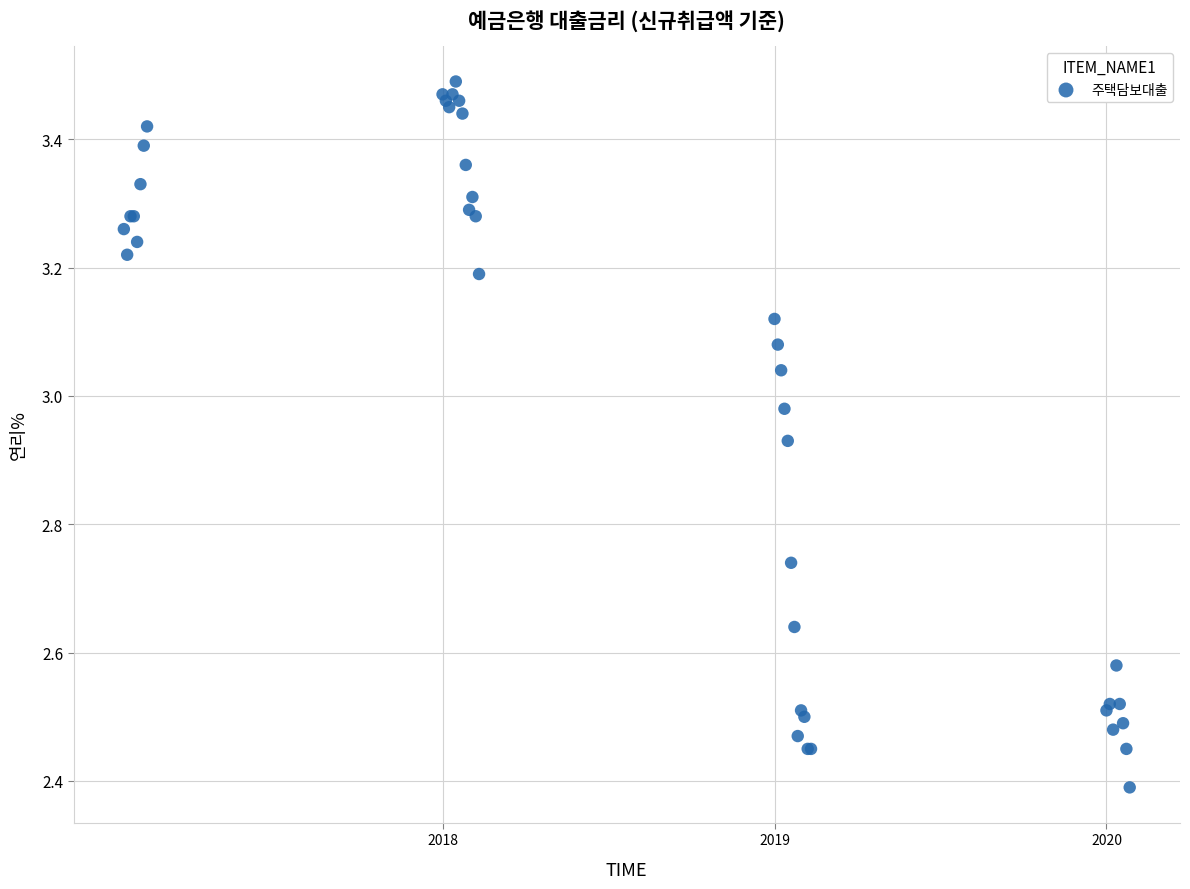

What Y value in the scatter plot is closest to 2?

2.4